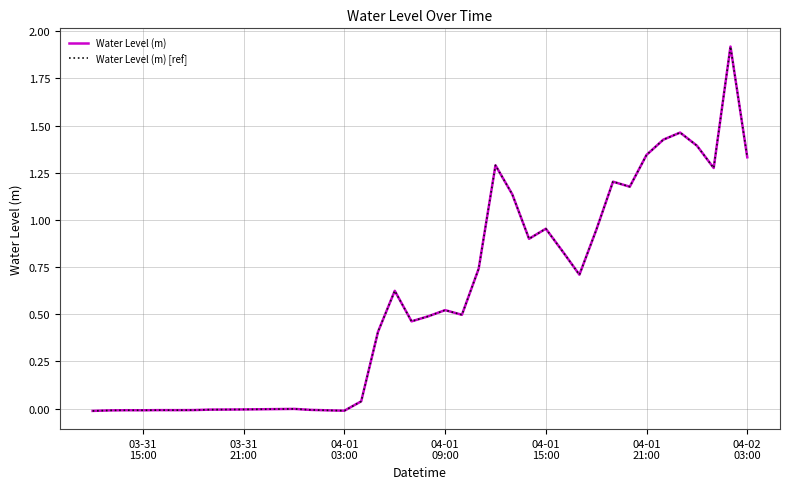

Does the chart have visible grid lines?

Yes